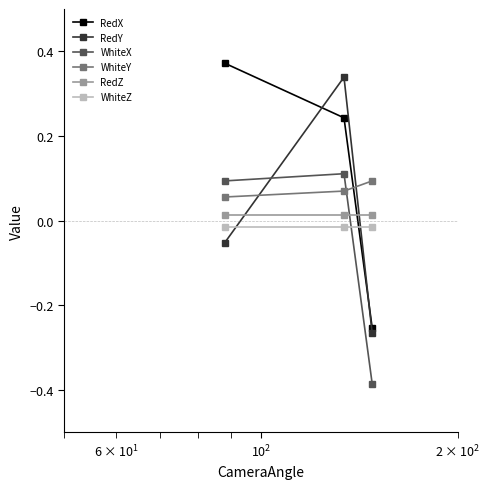

How many values in WhiteX are below zero?

1